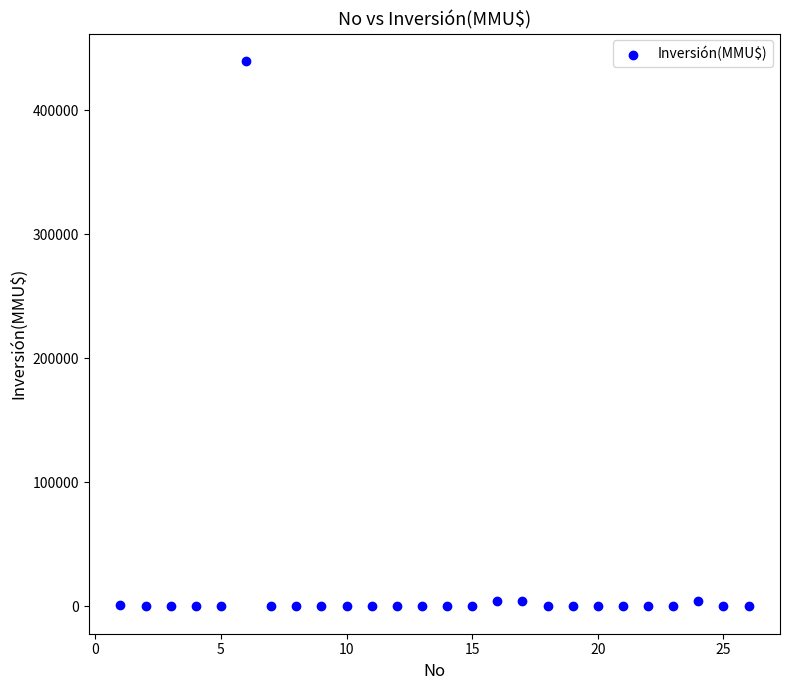

What is the range of X values (max minus min)?

25